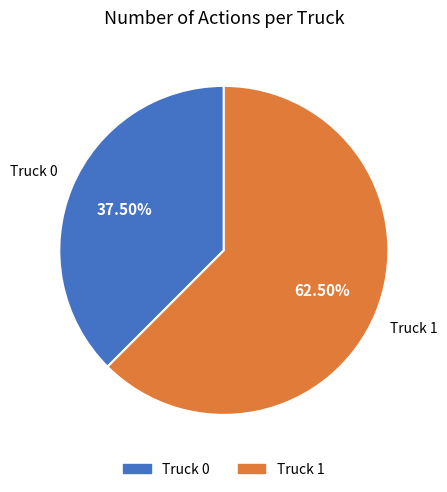

The Truck 0 slice represents 52% of the pie. True or false?

False